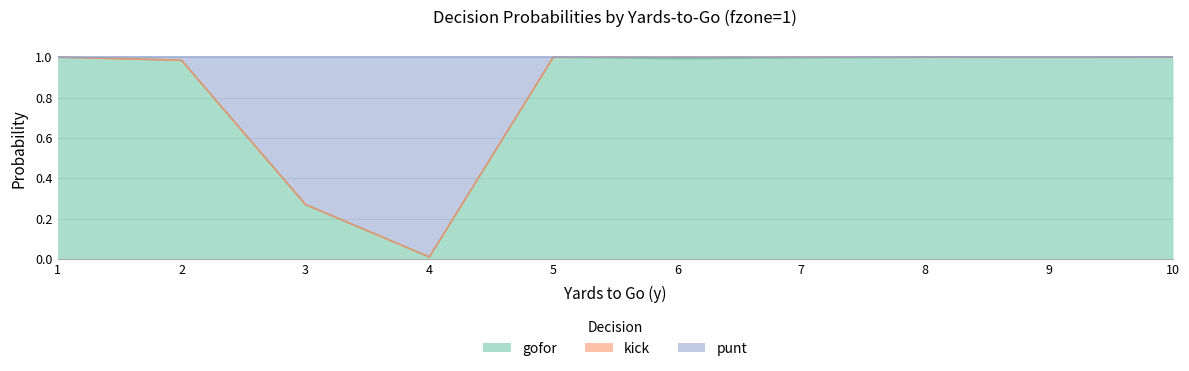

What is the value of the gofor point at the 10th from the left?

1.0